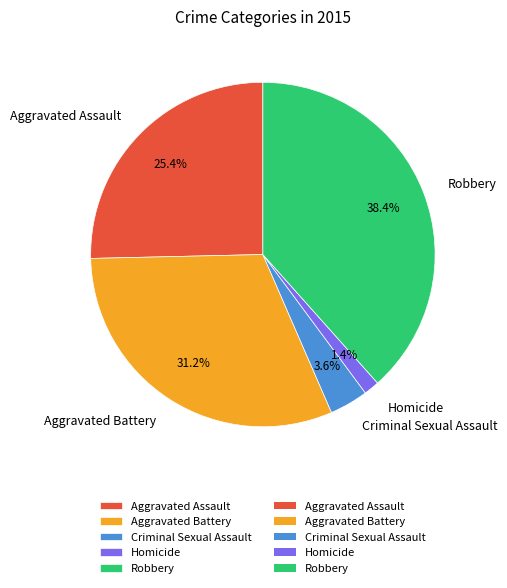

Which has a higher value, Homicide or Criminal Sexual Assault?

Criminal Sexual Assault